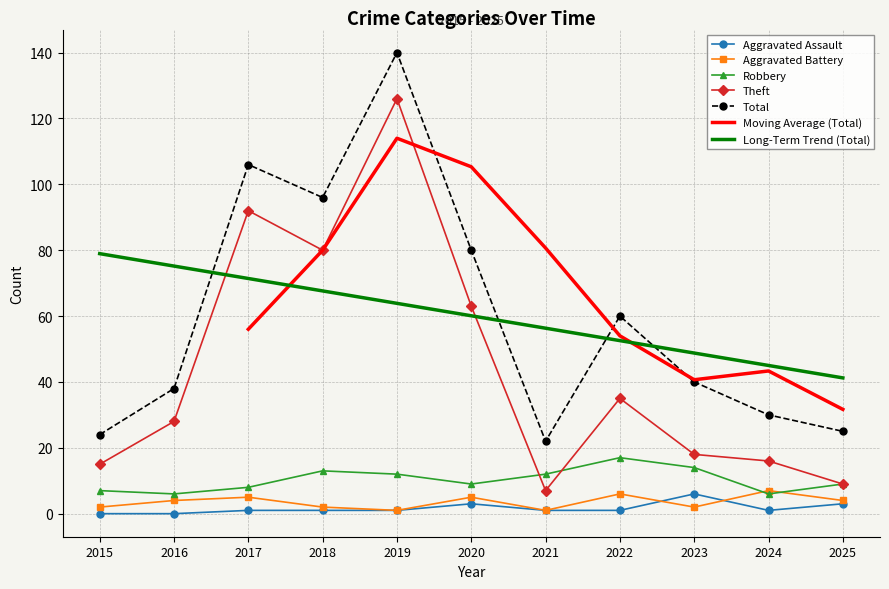

Is the value of Long-Term Trend (Total) at 2025 greater than the value of Aggravated Assault at 2017?

Yes